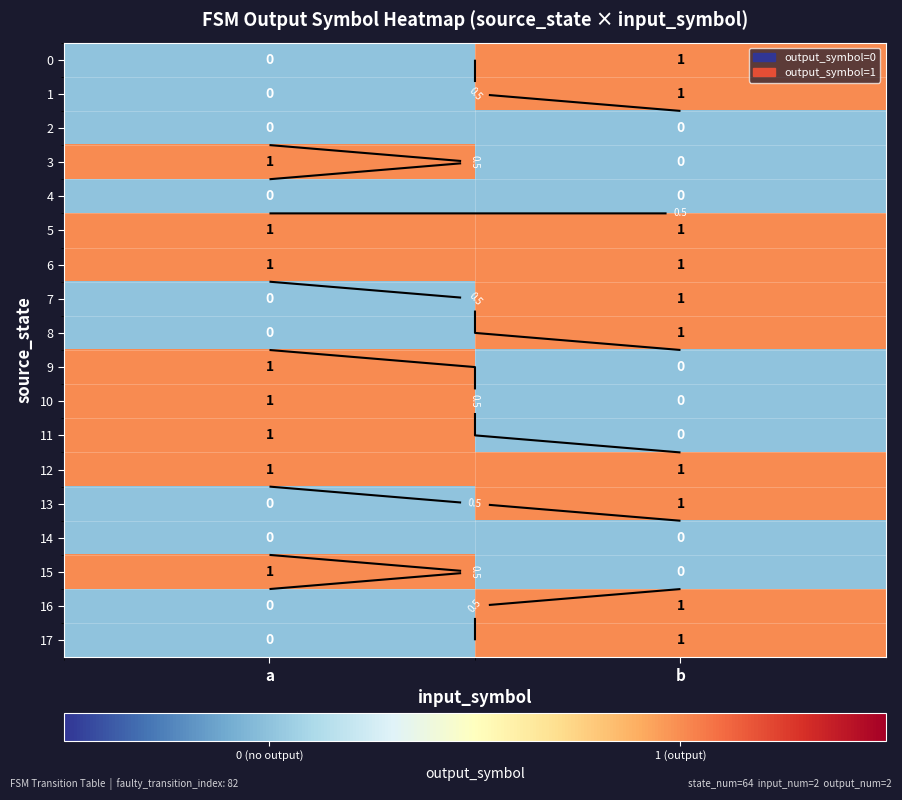

At how many categories does at least one series exceed 0?

2